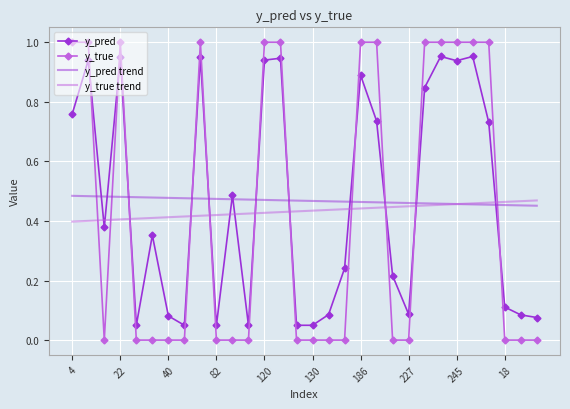

Rank the series by their maximum value, from lowest to highest.

y_true trend, y_pred trend, y_pred, y_true